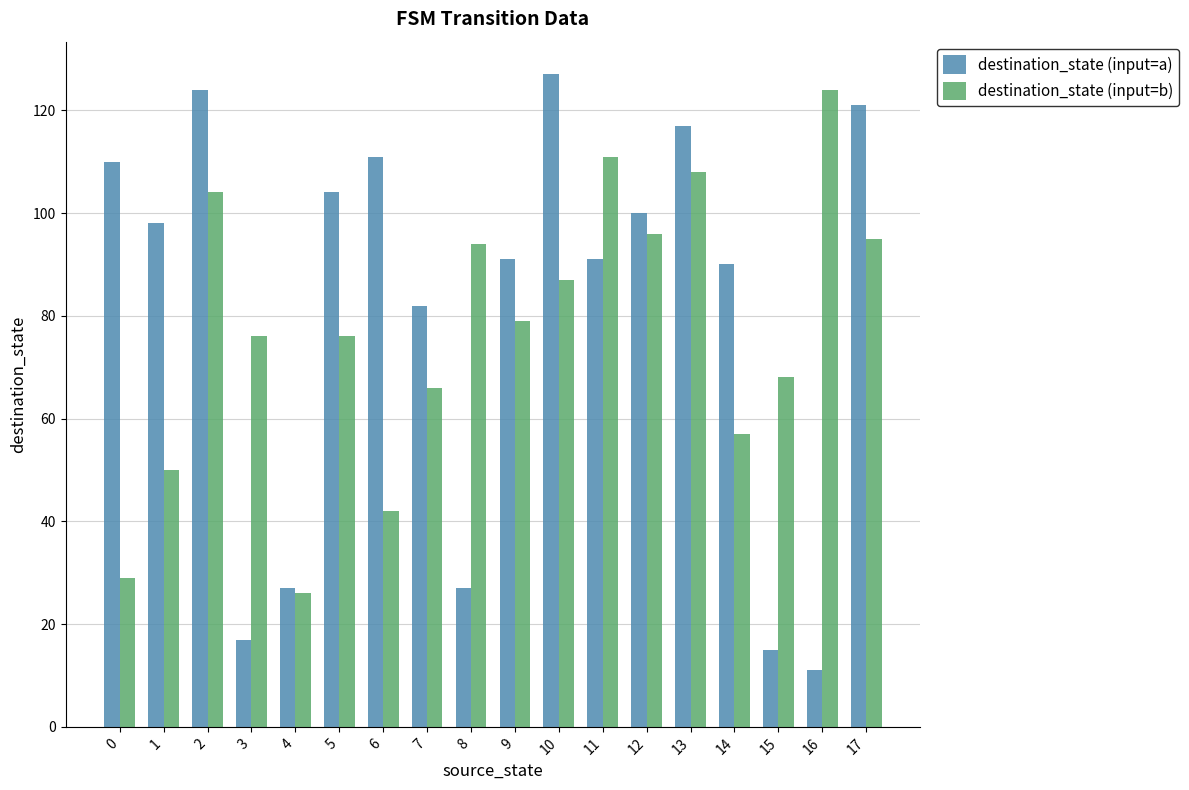

At which category is the sum across all series the highest?

2